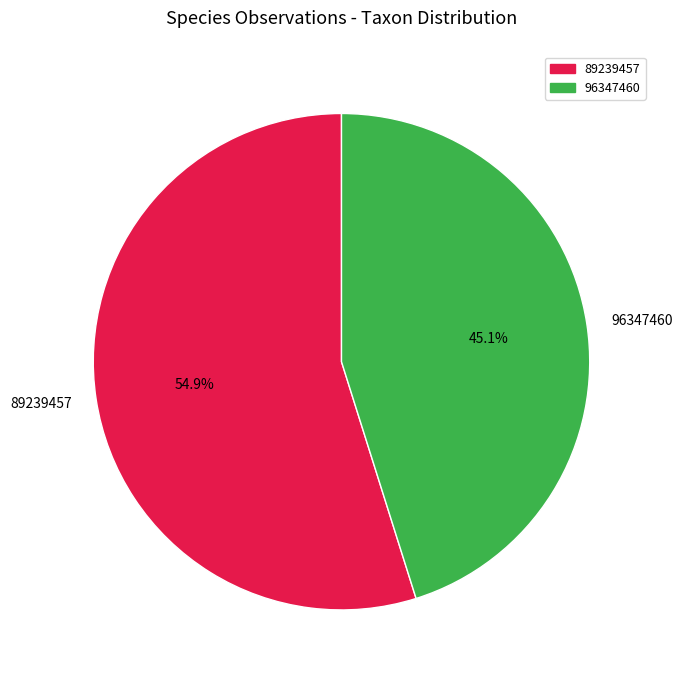

Does 89239457 account for over 50% of the chart?

Yes